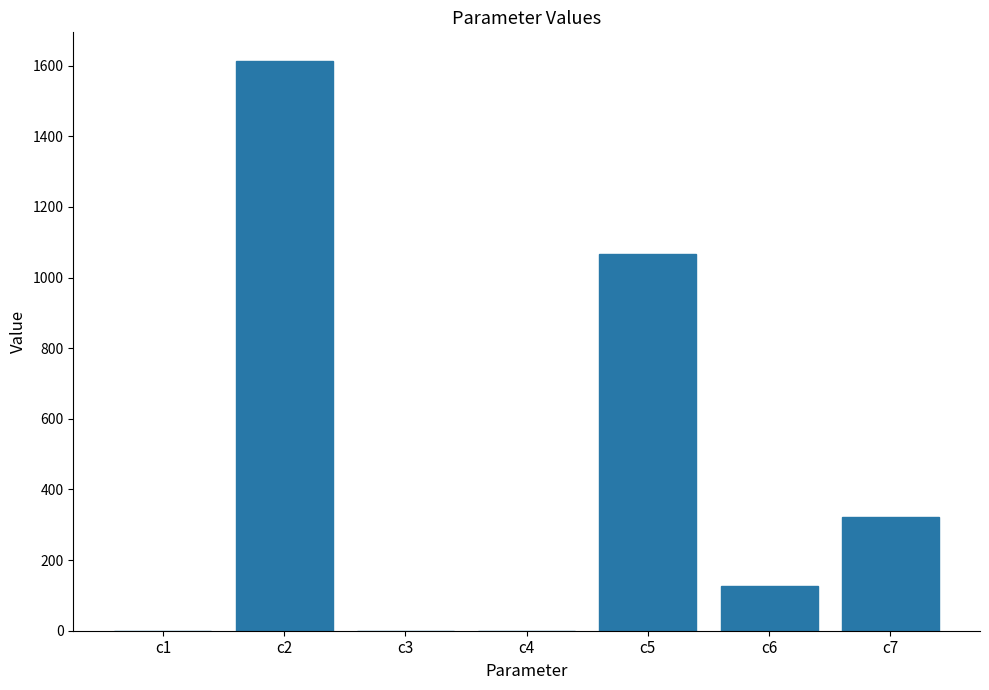

Read the value at c2.

1613.6